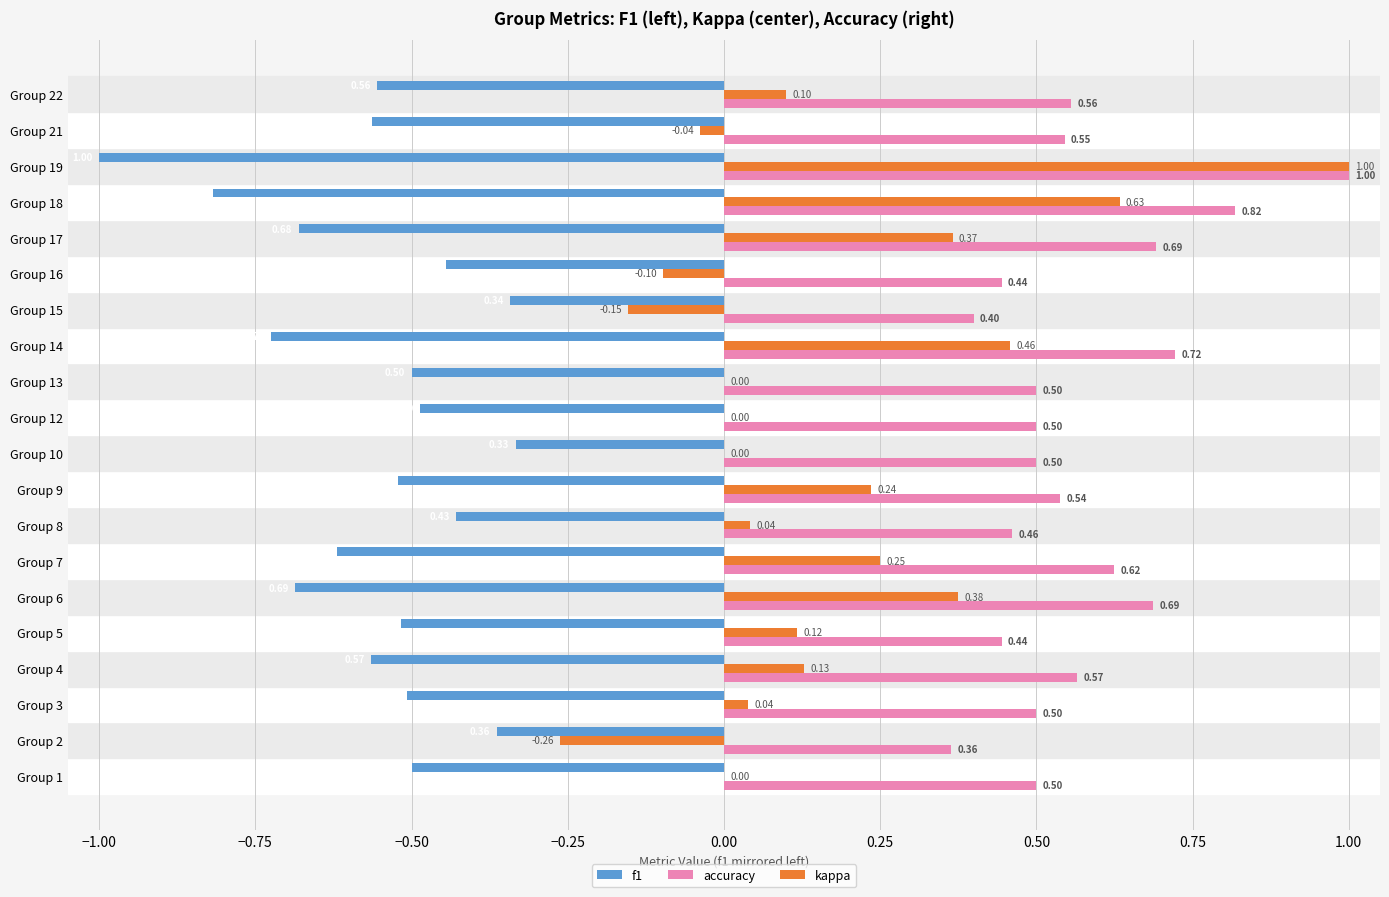

How many accuracy values are between 0 and 1?

20